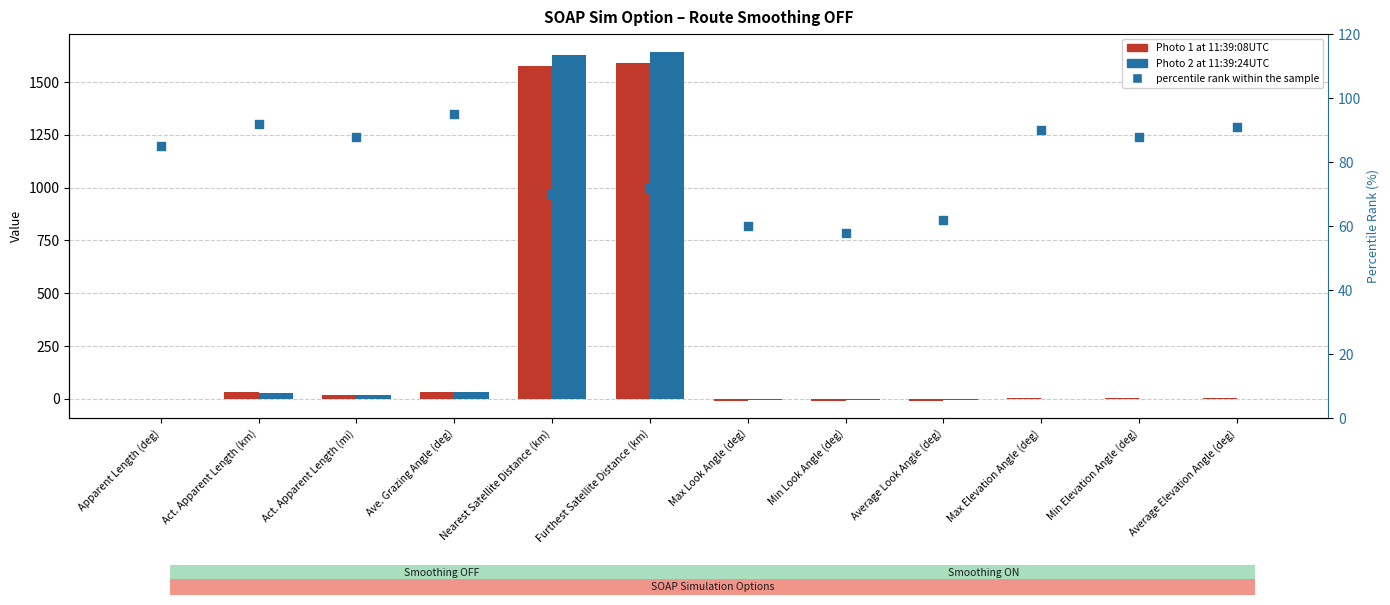

At how many categories does at least one series exceed 1234?

2